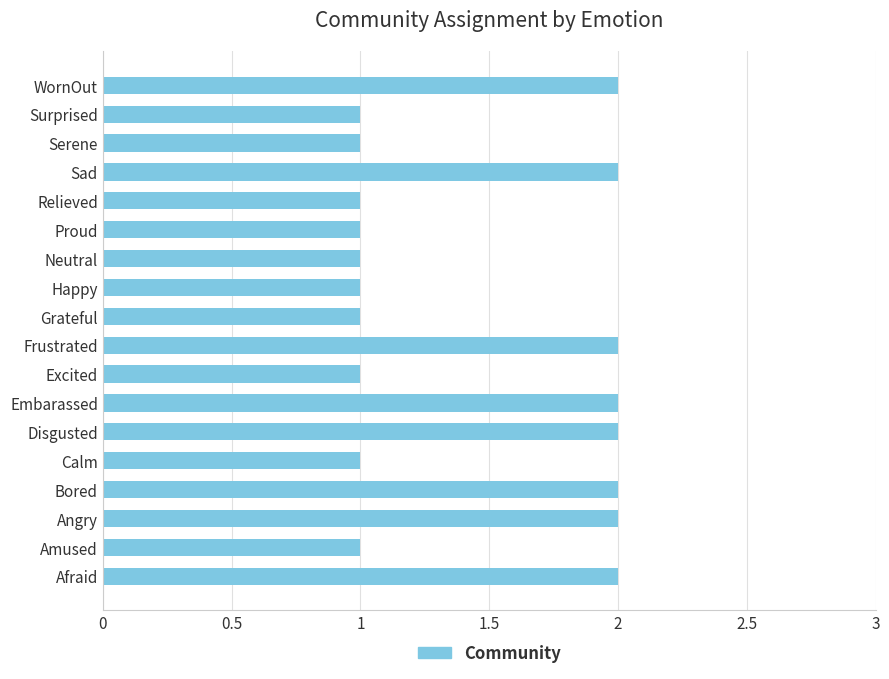

What is the sum of all values?

26